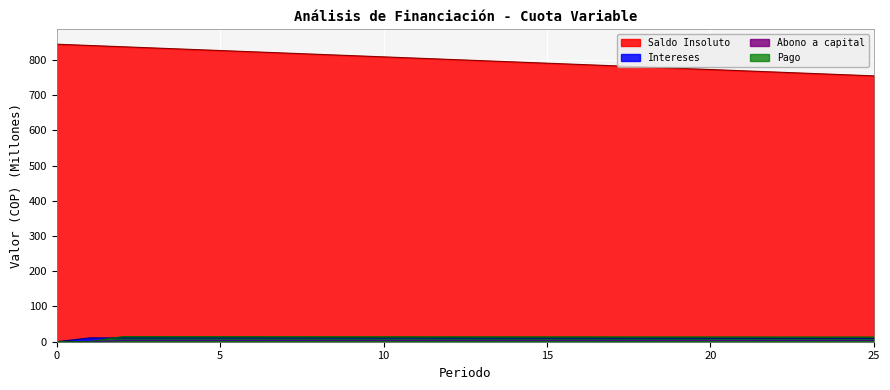

True or false: Pago has more than 1 points higher than both neighbors.

False